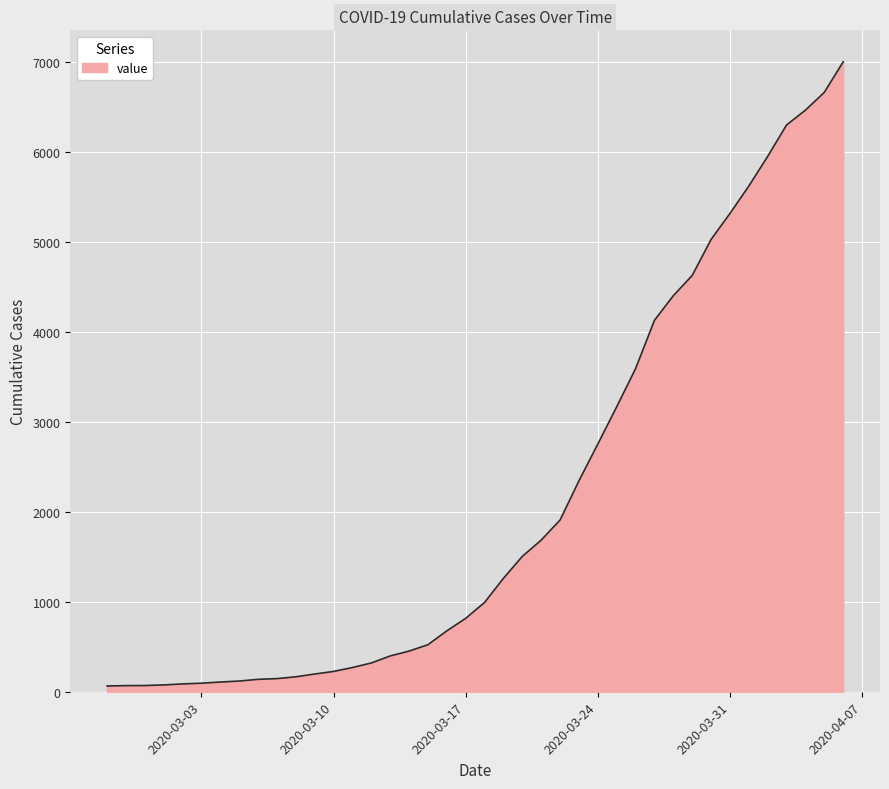

What is the maximum value shown in the chart?

7003